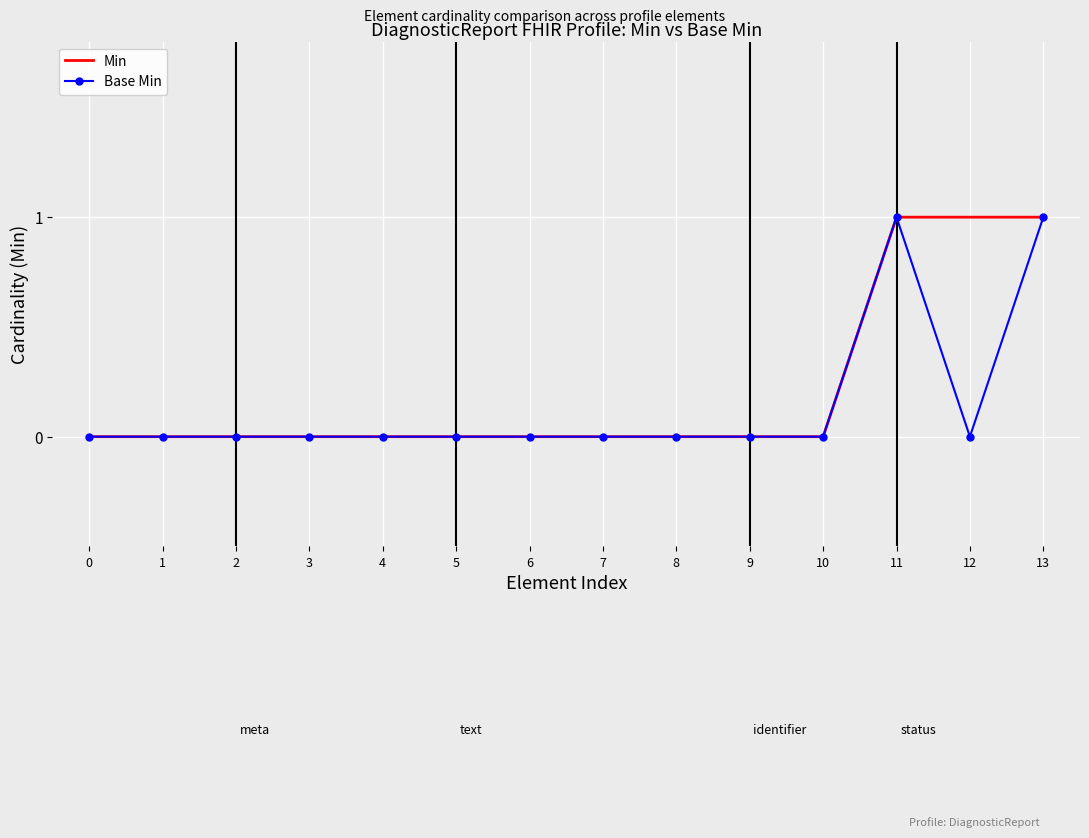

Reading left to right, what are all the values shown in this chart?

Min: 0=0	1=0	2=0	3=0	4=0	5=0	6=0	7=0	8=0	9=0	10=0	11=1	12=1	13=1
Base Min: 0=0	1=0	2=0	3=0	4=0	5=0	6=0	7=0	8=0	9=0	10=0	11=1	12=0	13=1